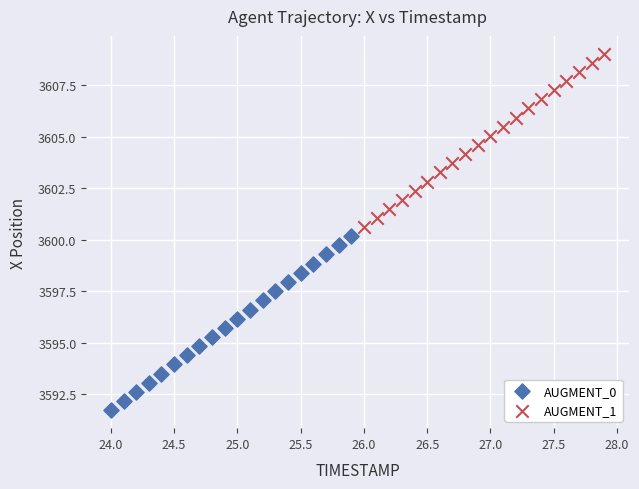

Which series reaches the minimum Y coordinate?

AUGMENT_0